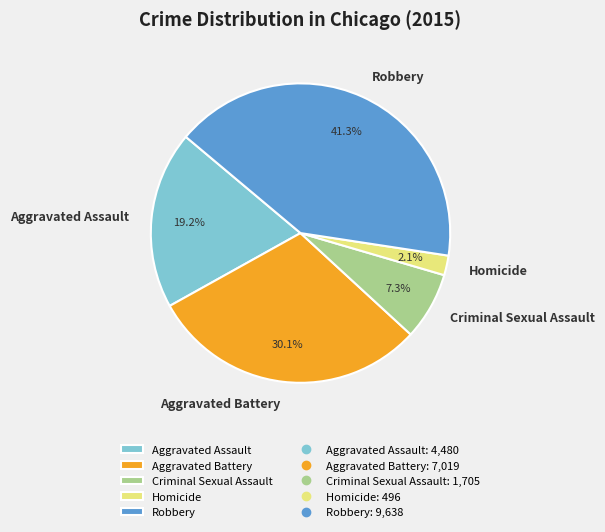

Rank the categories by value from highest to lowest.

Robbery, Aggravated Battery, Aggravated Assault, Criminal Sexual Assault, Homicide